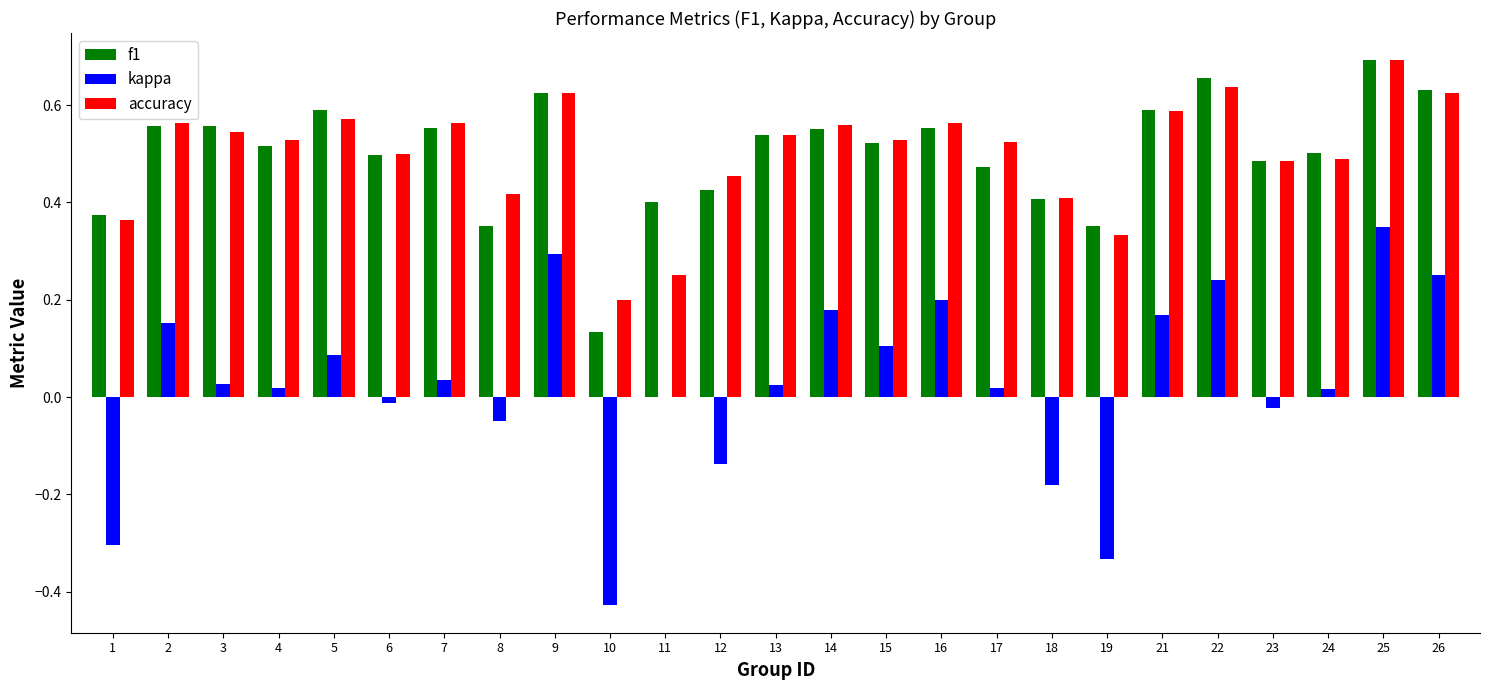

What are all the series names shown in the legend?

f1, kappa, accuracy